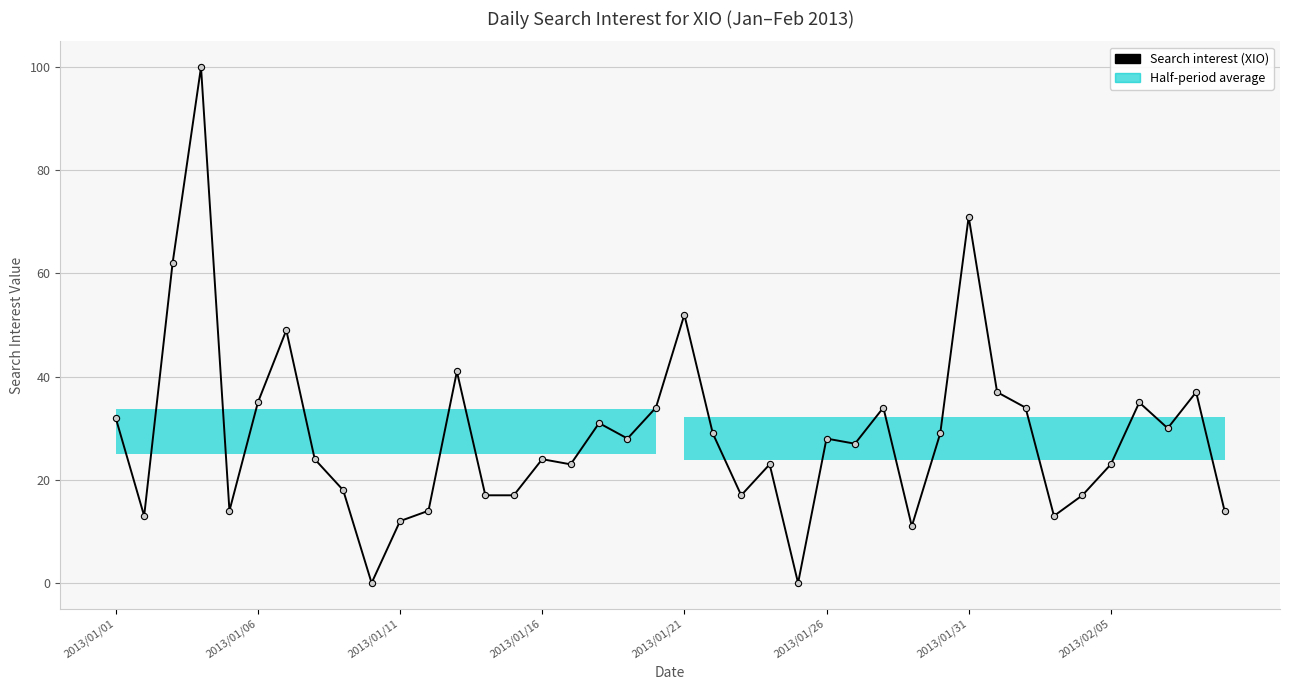

The chart shows a value of 23 at 16. True or false?

True